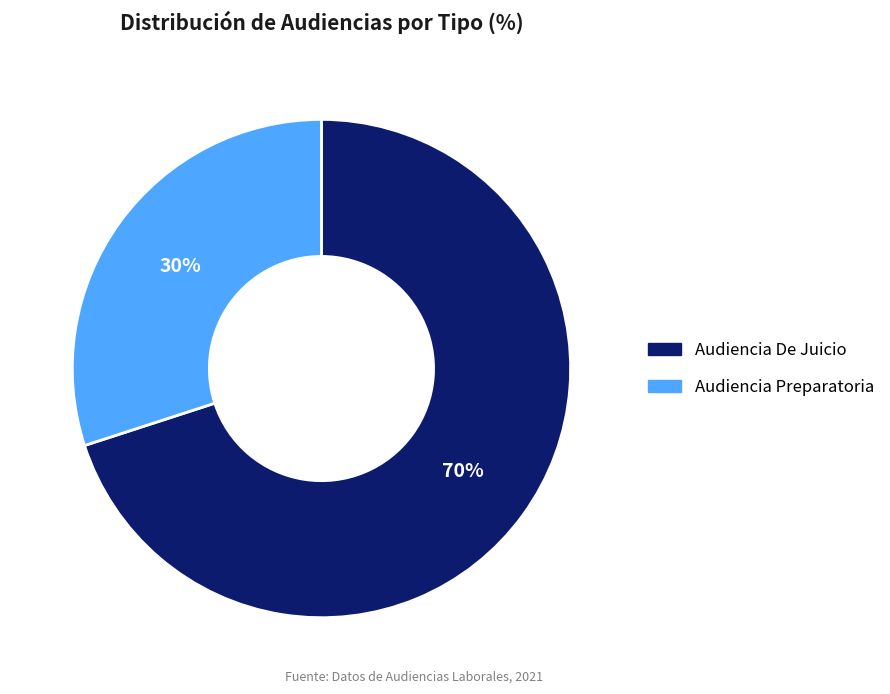

What percentage is the Audiencia Preparatoria slice, to the nearest percent?

30%